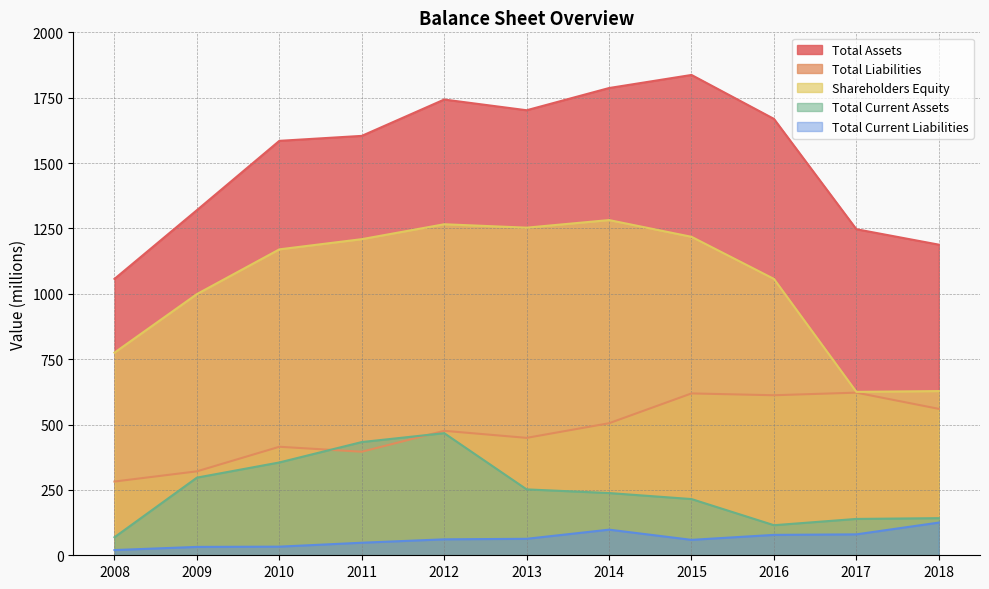

What is the spread (max minus min) of values at 2013?

1639